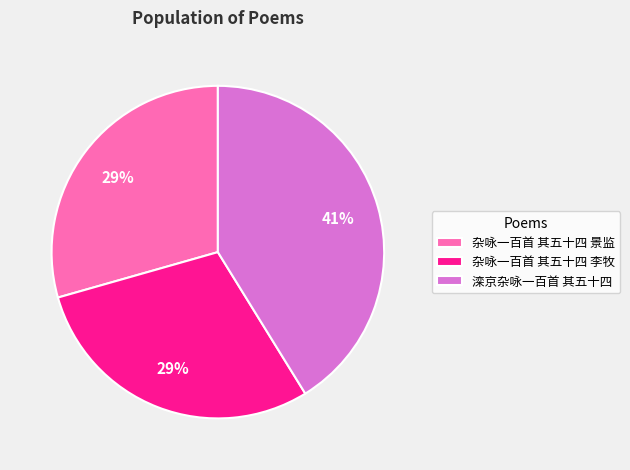

To the nearest percent, what is the combined percentage of 滦京杂咏一百首 其五十四 and 杂咏一百首 其五十四 李牧?

71%